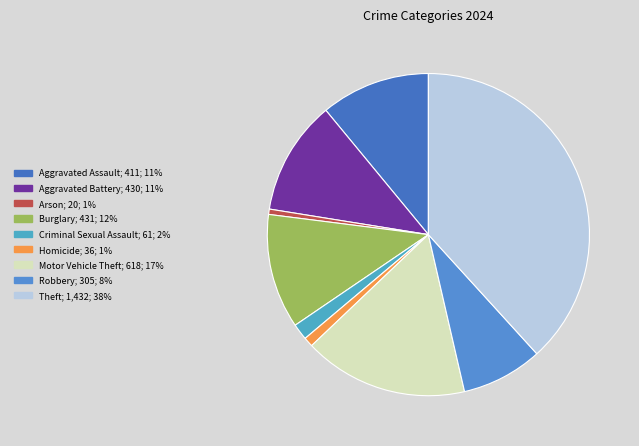

To the nearest percent, what is the difference between the largest and smallest slice percentages?

38%